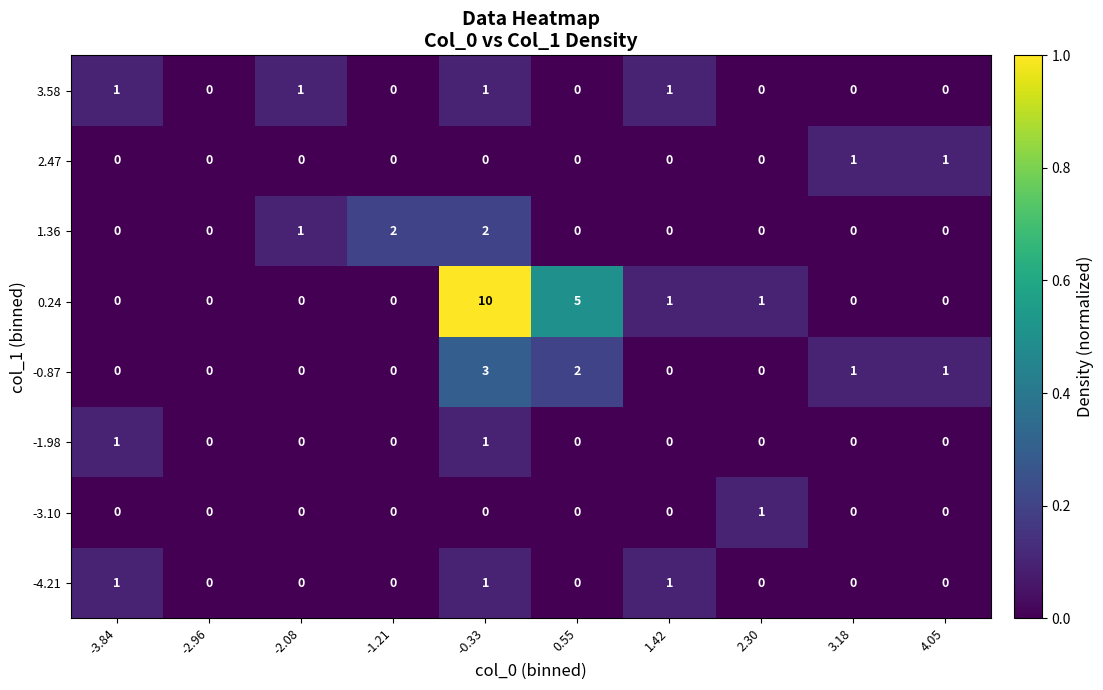

At which category is the sum across all series the highest?

-0.33